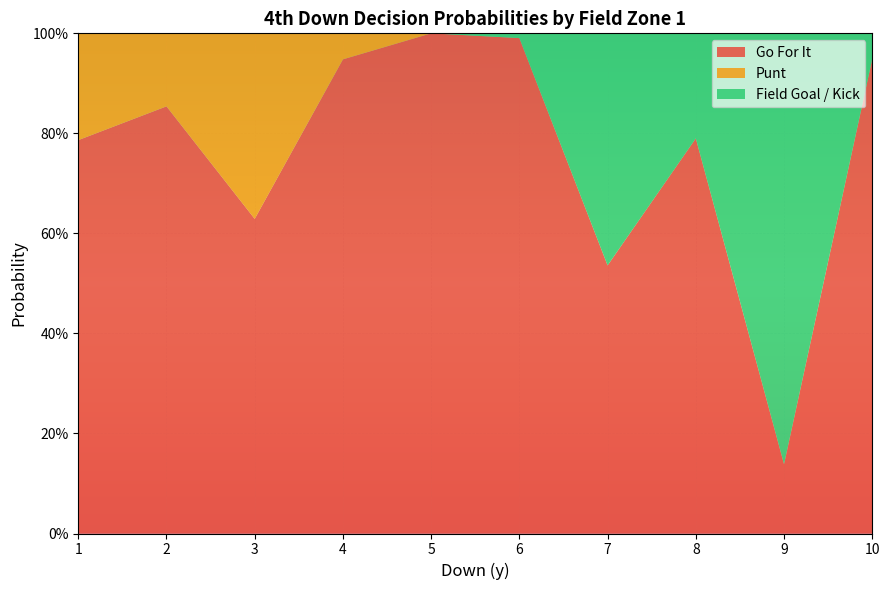

What are all the series names shown in the legend?

Go For It, Punt, Field Goal / Kick